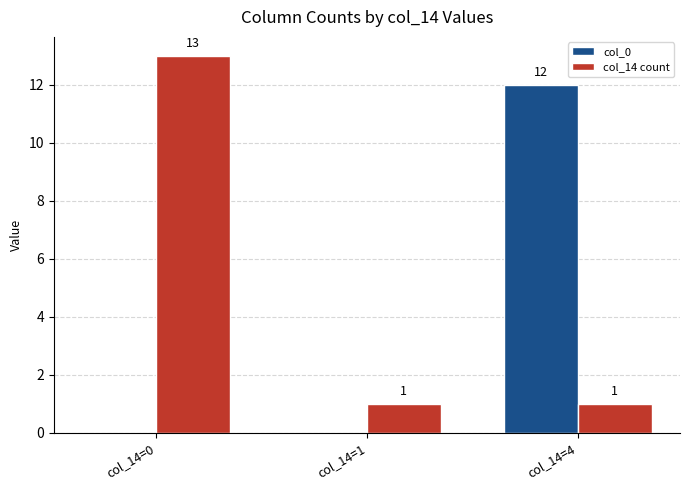

Is the value of col_0 at col_14=4 greater than the value of col_14 count at col_14=1?

Yes